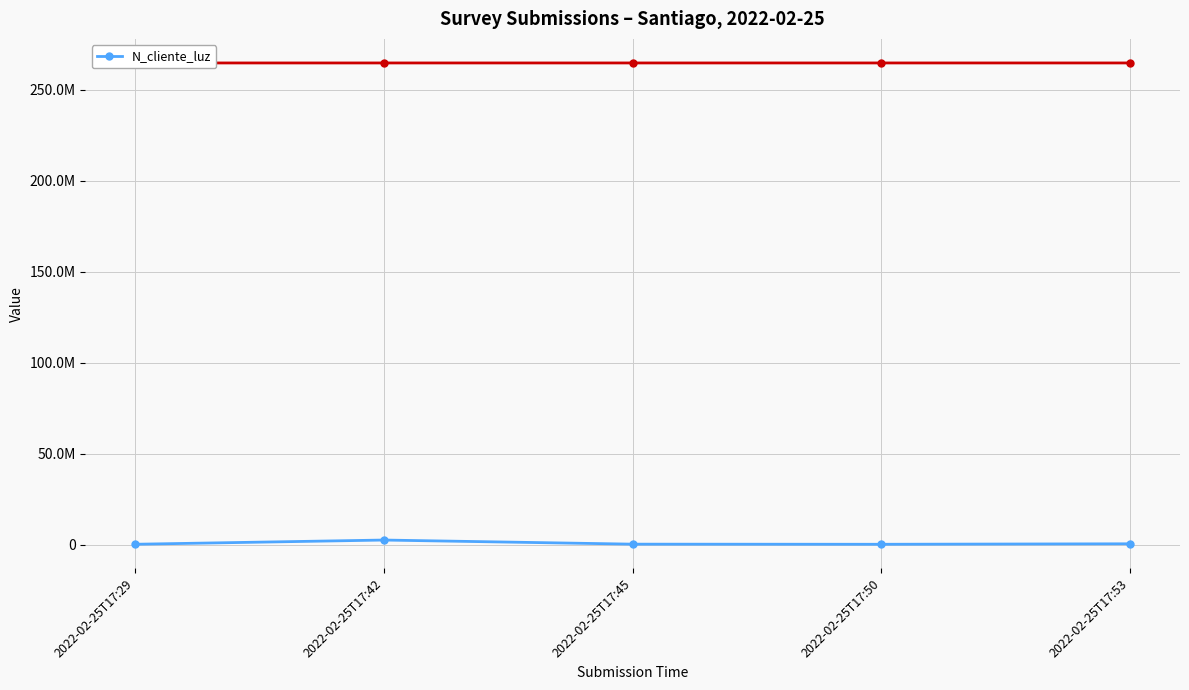

At which category does the data reach its first local peak?

2022-02-25T17:42